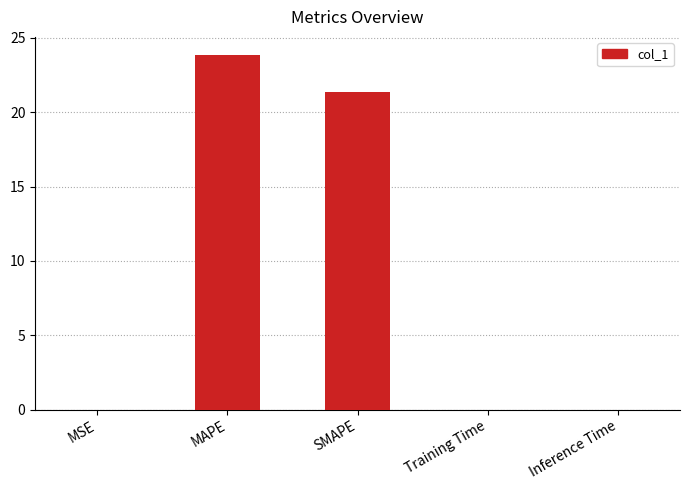

What is the sum of all values?

45.2